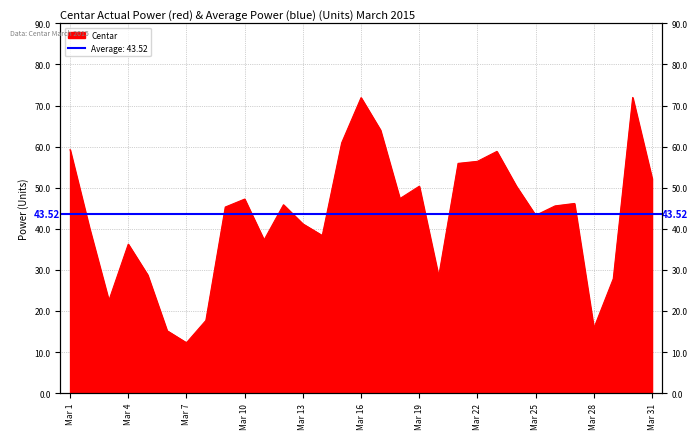

Which label corresponds to the smallest value in the chart?

Mar 7